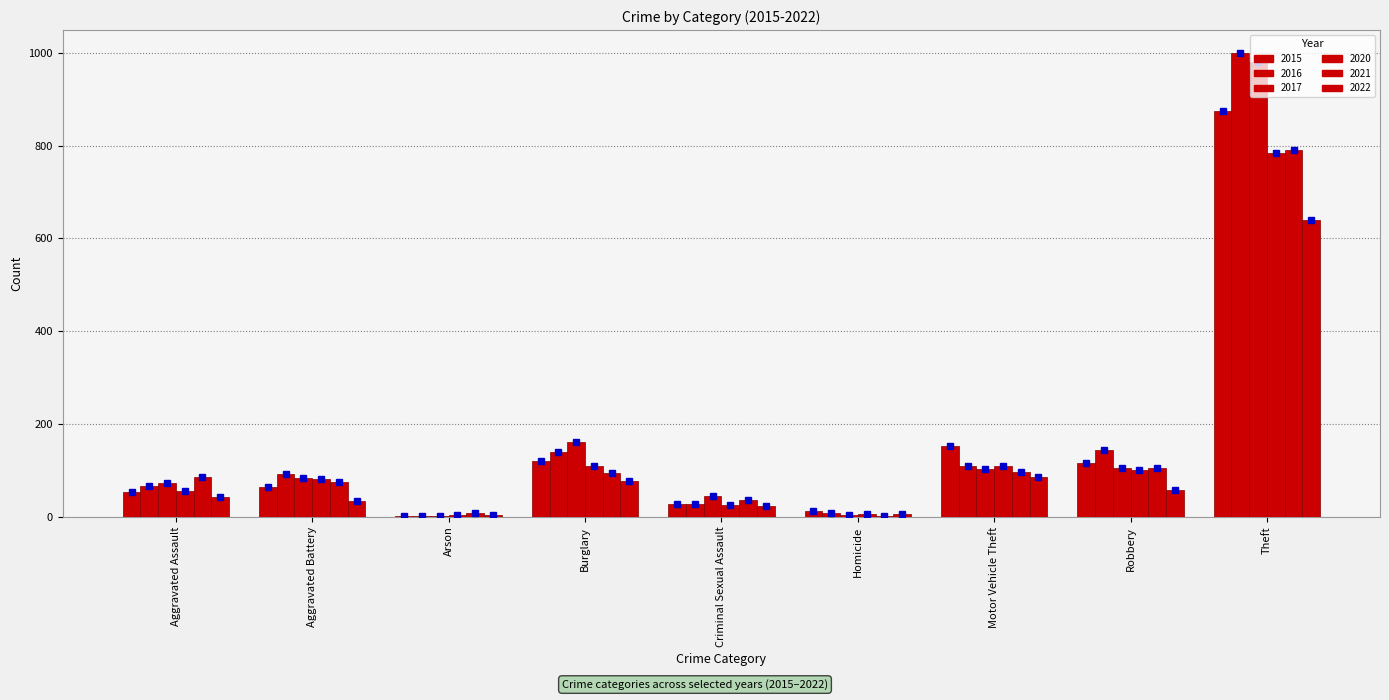

At how many categories does at least one series exceed 922?

1